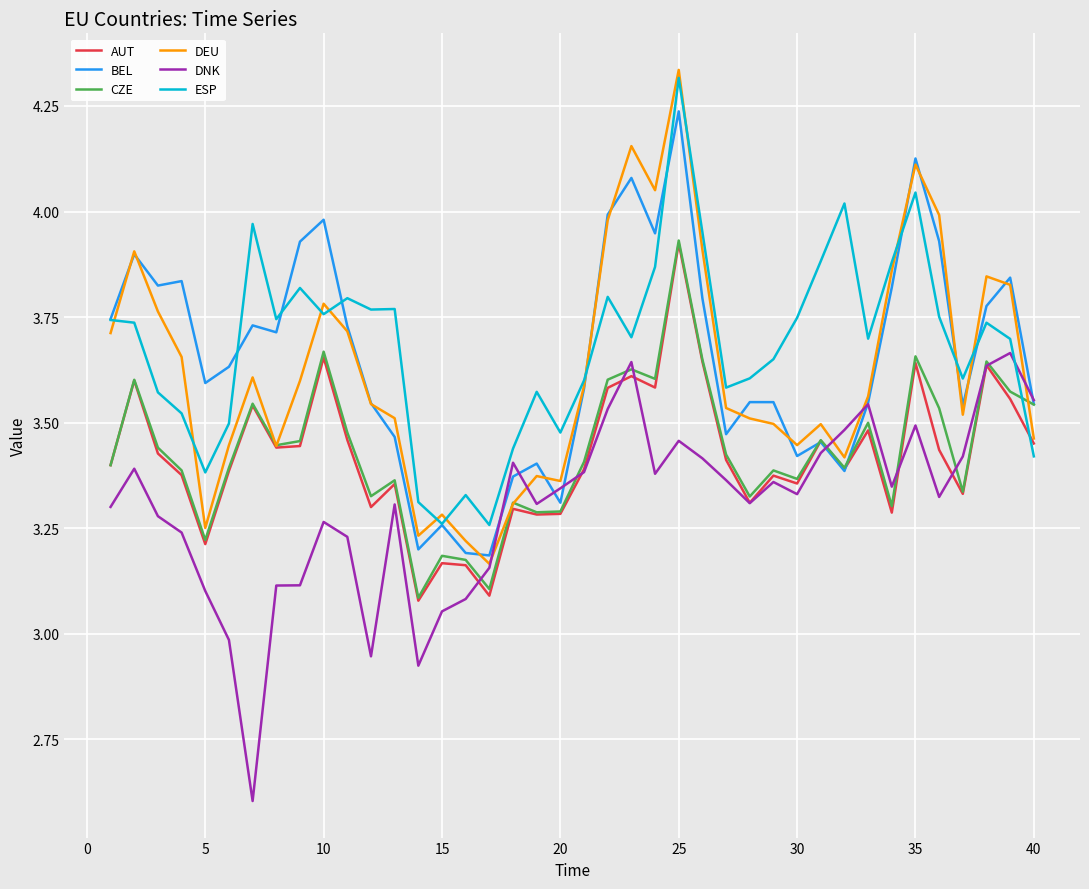

Which series has the largest total across all categories?

ESP